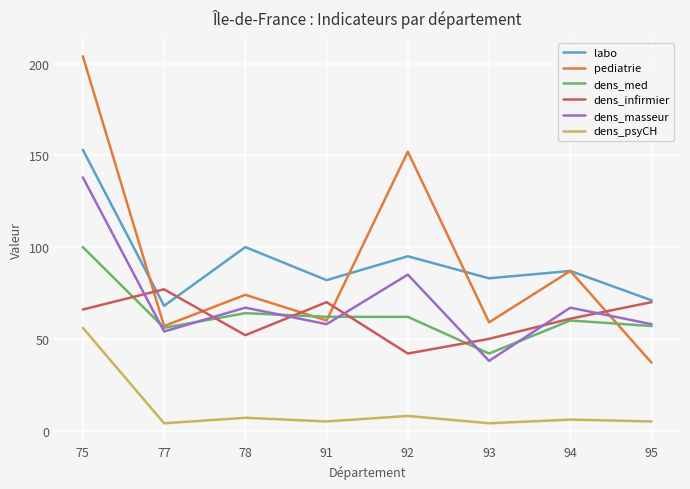

Between 77 and 78, which series saw the biggest shift?

labo